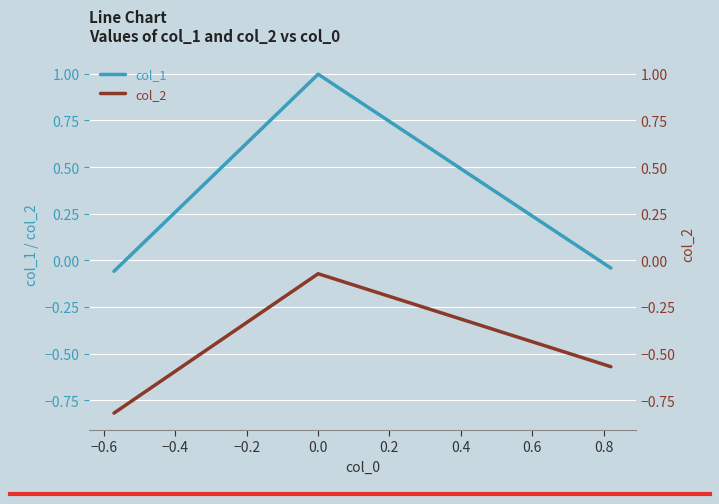

Which series has the largest total across all categories?

col_1